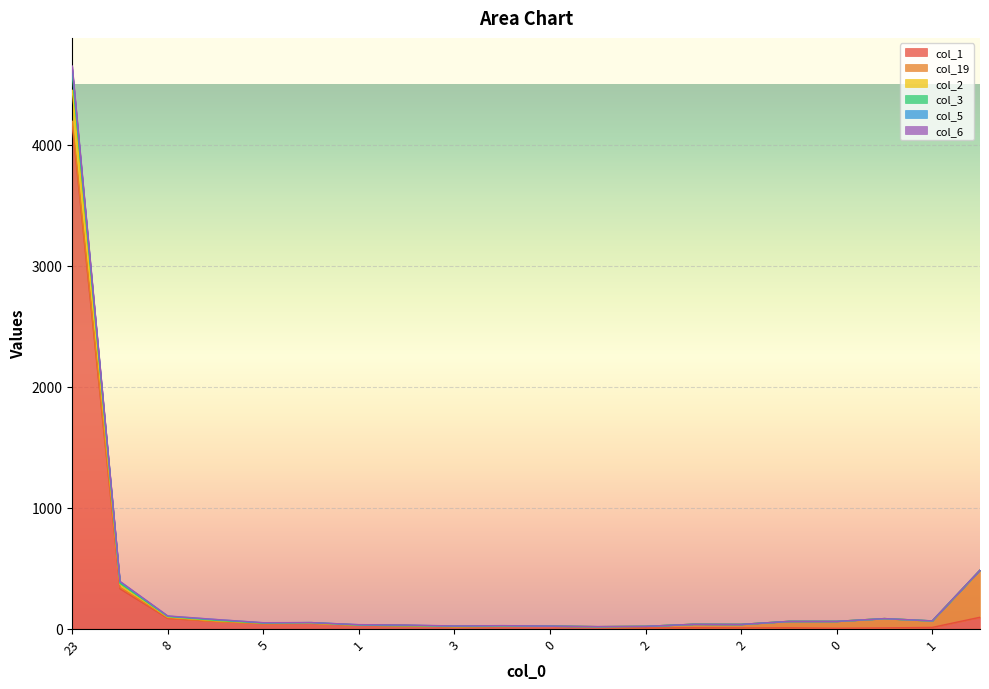

At which label is col_1 closest to 2083?

13